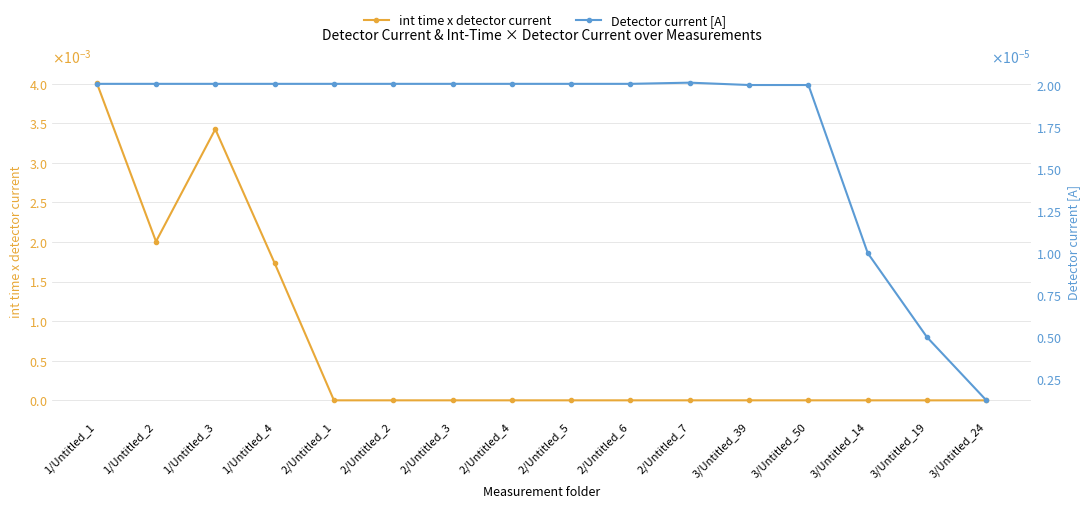

List the labels in order of int time x detector current value, largest first.

1/Untitled_1, 1/Untitled_3, 1/Untitled_2, 1/Untitled_4, 2/Untitled_7, 2/Untitled_1, 2/Untitled_2, 2/Untitled_3, 2/Untitled_4, 2/Untitled_5, 2/Untitled_6, 3/Untitled_39, 3/Untitled_50, 3/Untitled_14, 3/Untitled_19, 3/Untitled_24